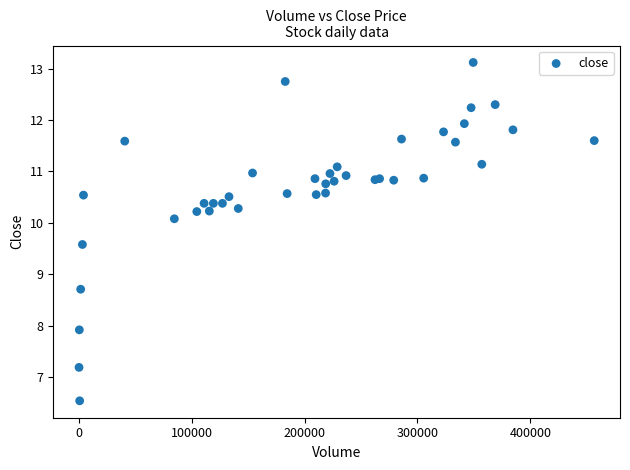

What Y value in the scatter plot is closest to 9?

8.7